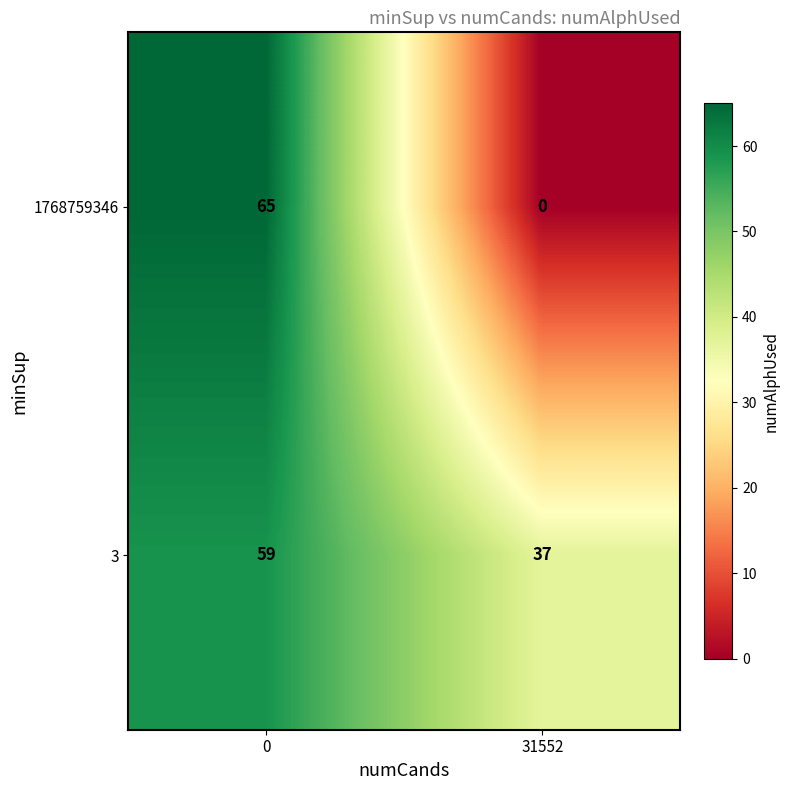

Rank the series by their average value, from lowest to highest.

1768759346, 3